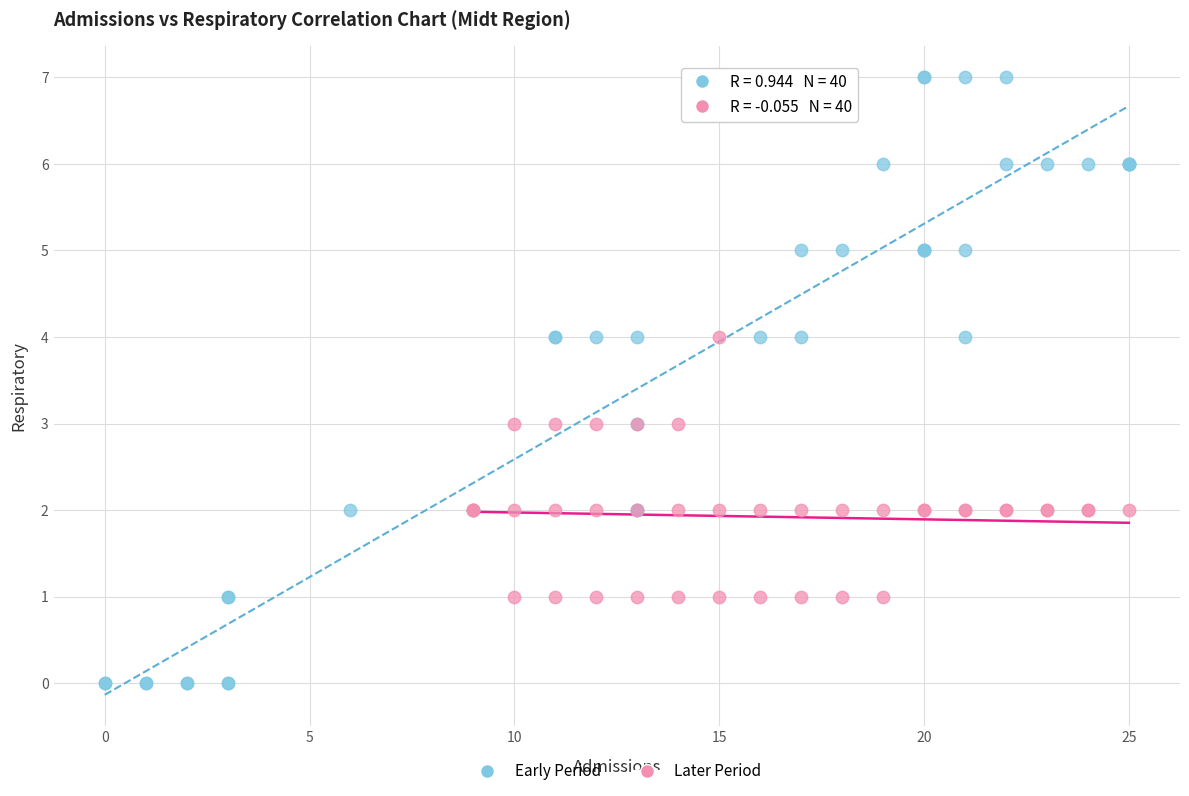

Which series reaches the minimum Y coordinate?

Early Period